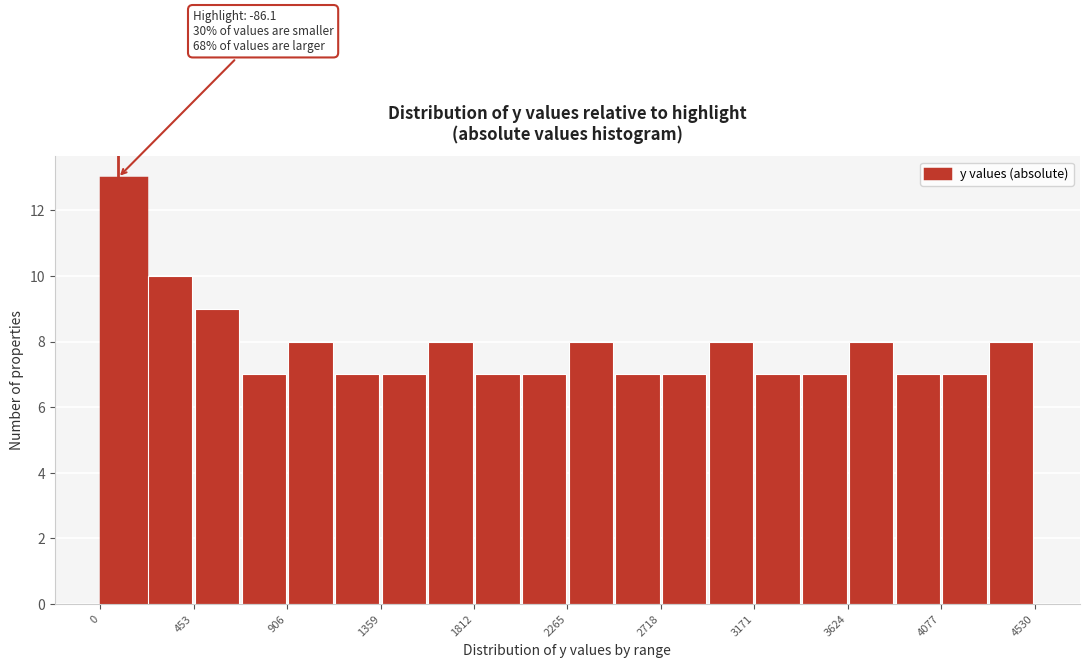

Over which range of the x-axis is the bar tallest?

0 to 250